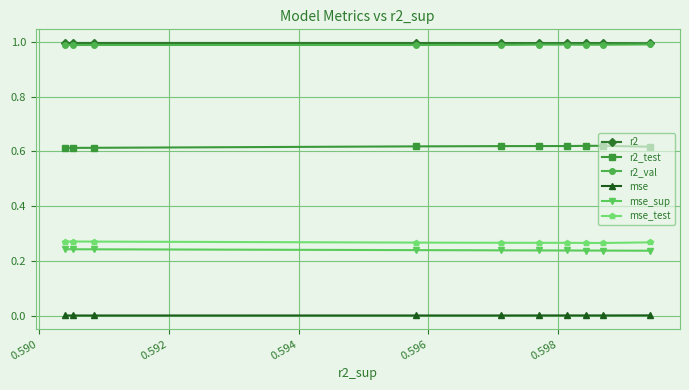

Count the number of data series in this chart.

6